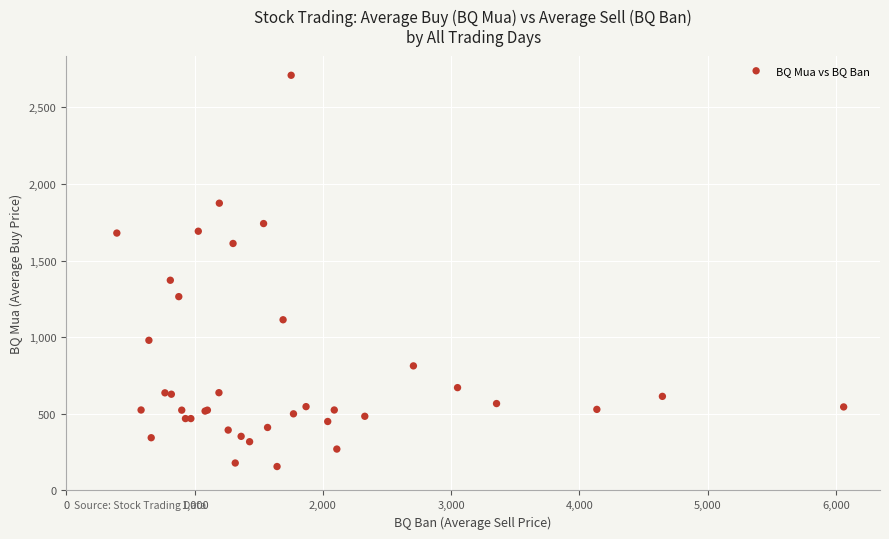

What Y value in the scatter plot is closest to 1433?

1372